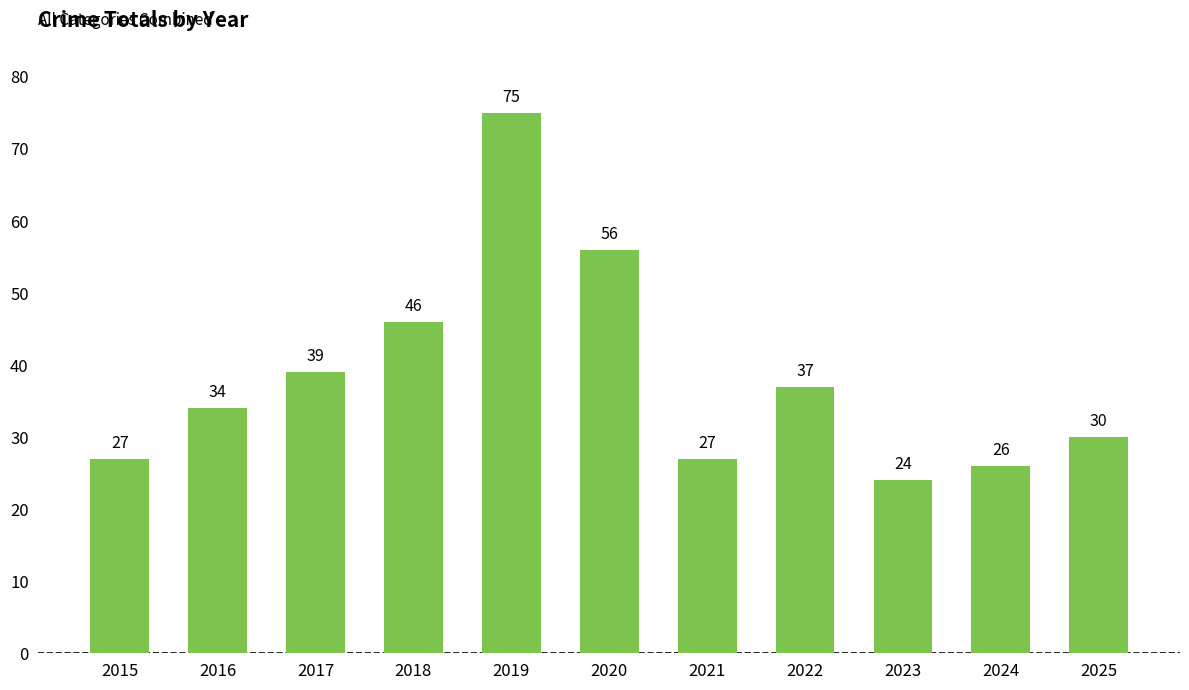

What is the value of the 11th bar from the left?

30